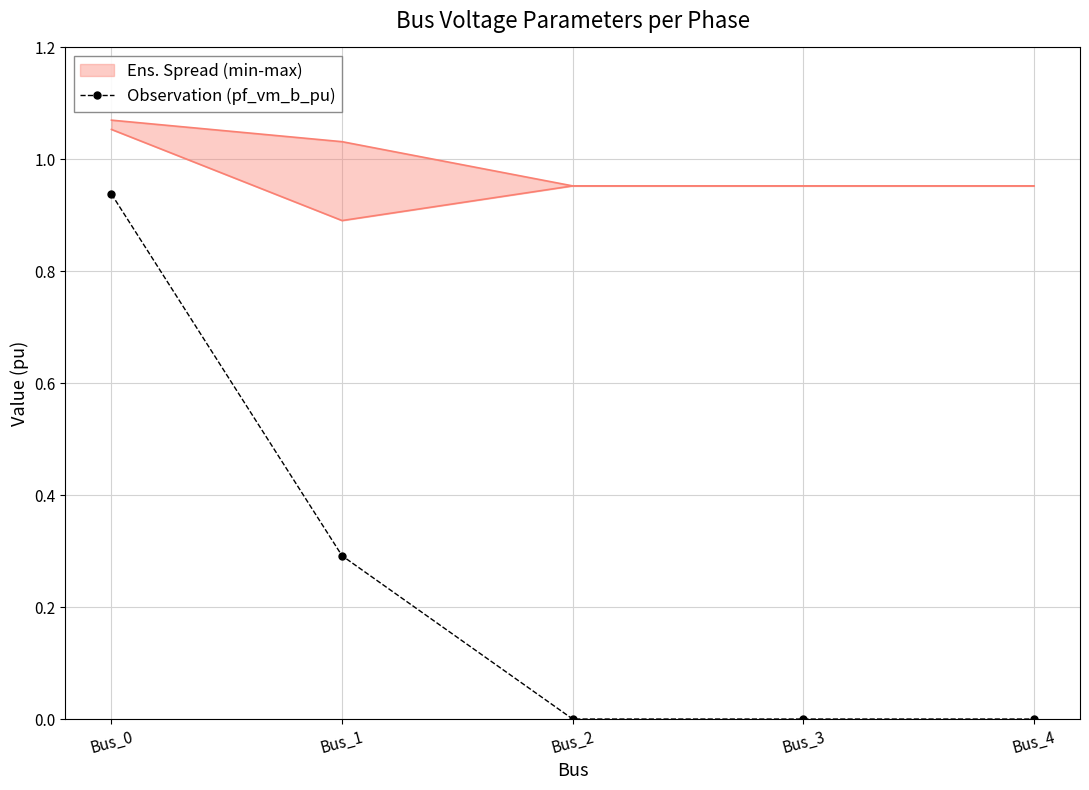

Which category has the highest value across all series?

Bus_0